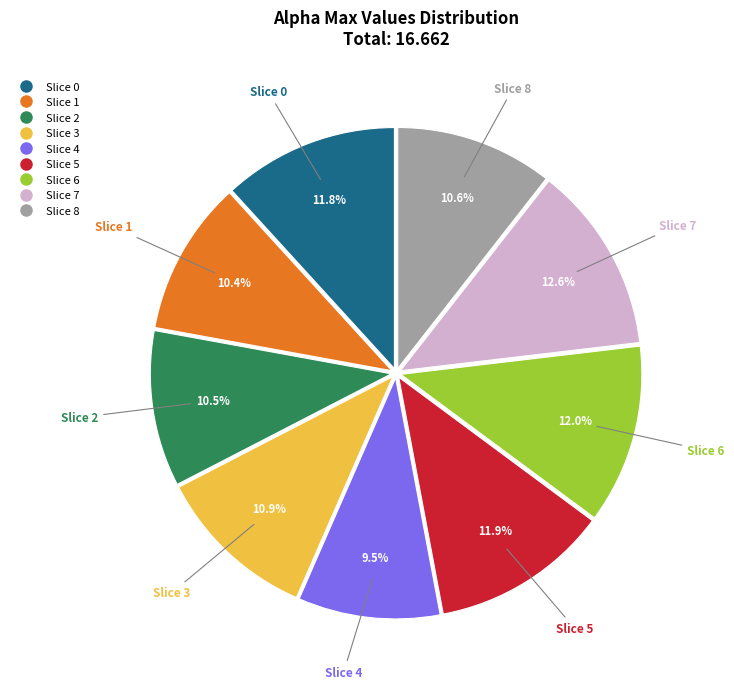

Is there any slice that represents more than half of the pie?

No